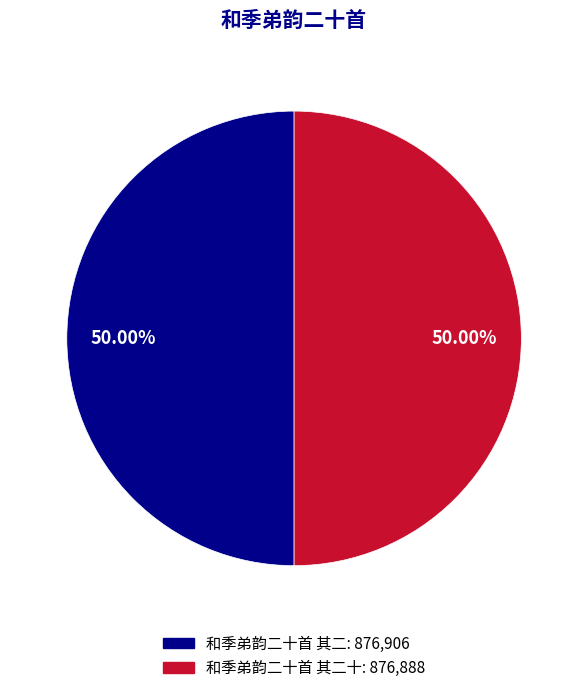

How many slices are in this pie chart?

2